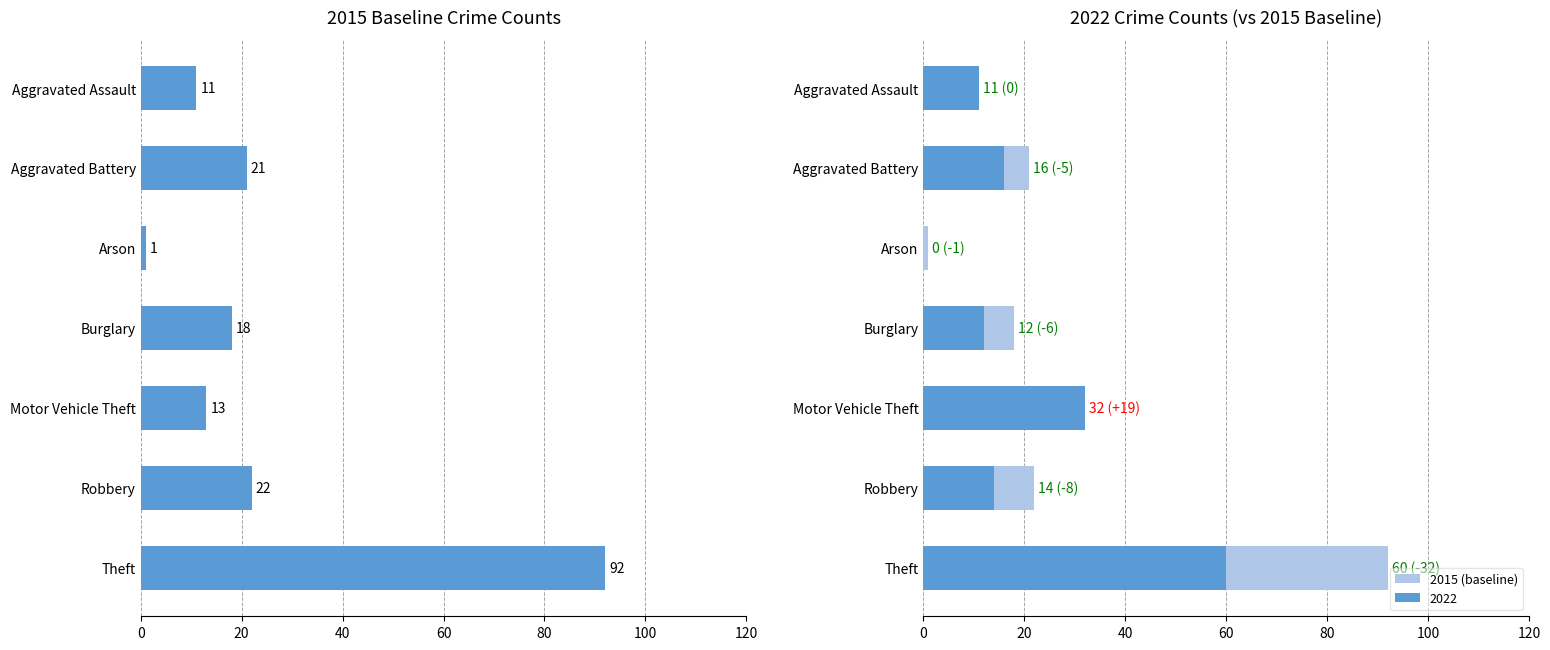

True or false: the data shows 1 at Arson.

True